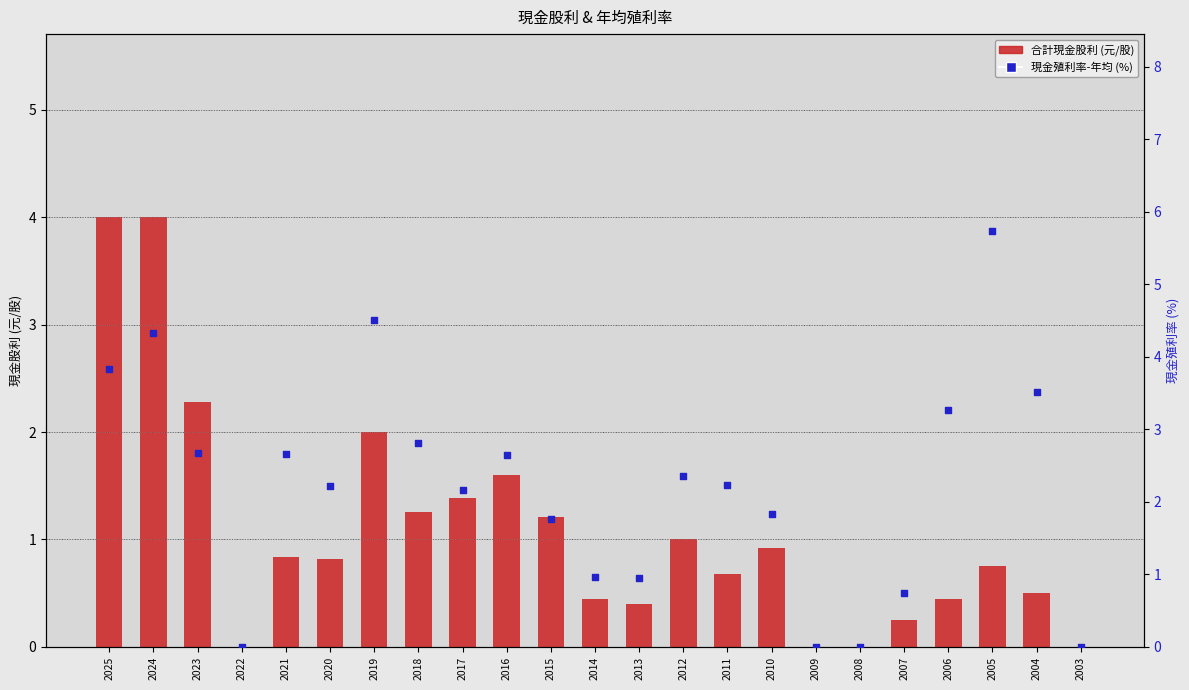

Which series reaches the maximum Y coordinate?

現金殖利率(年均)